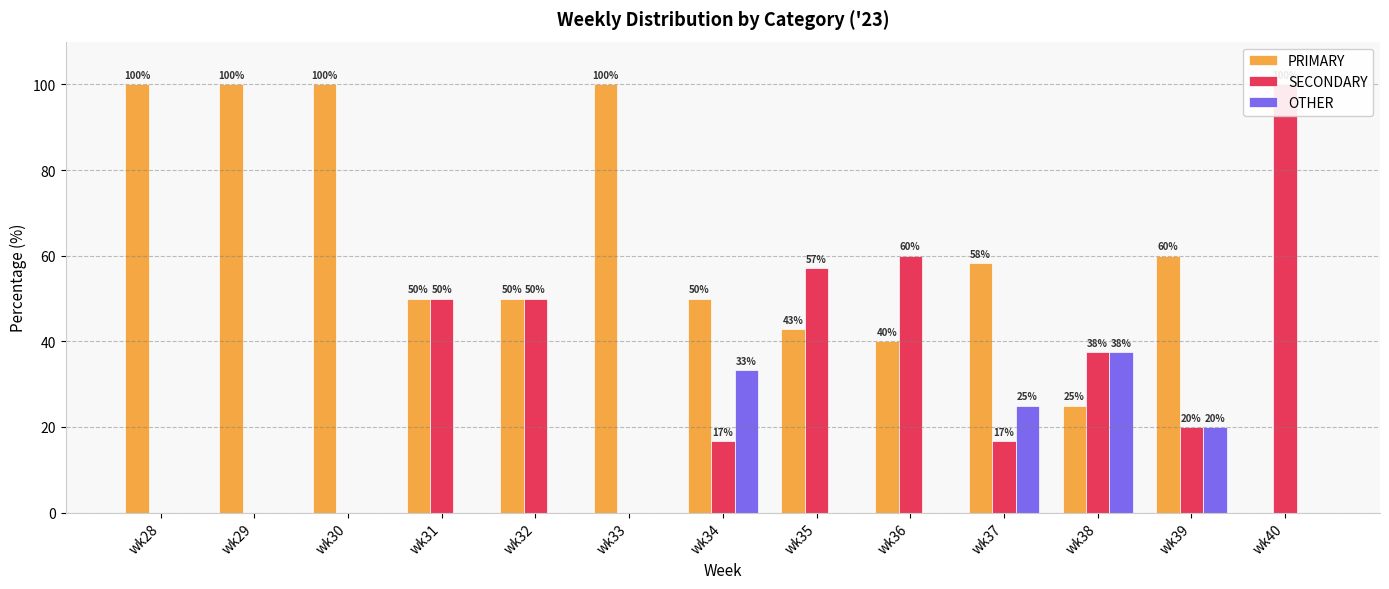

Between wk38 and wk37, which is larger?

wk37